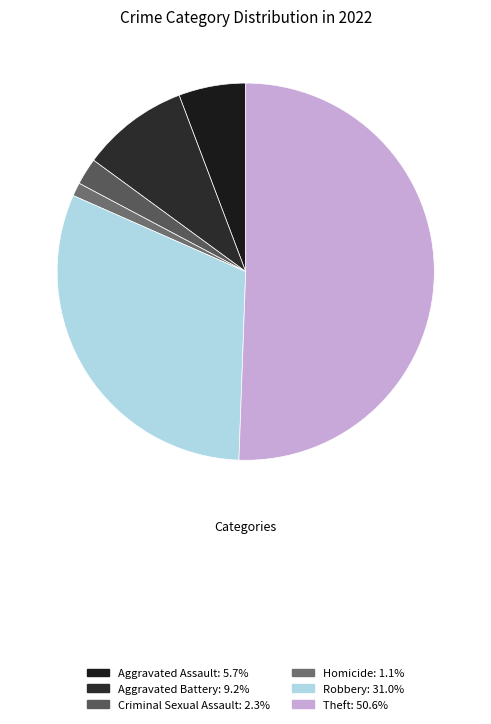

Count the number of slices in the pie.

6